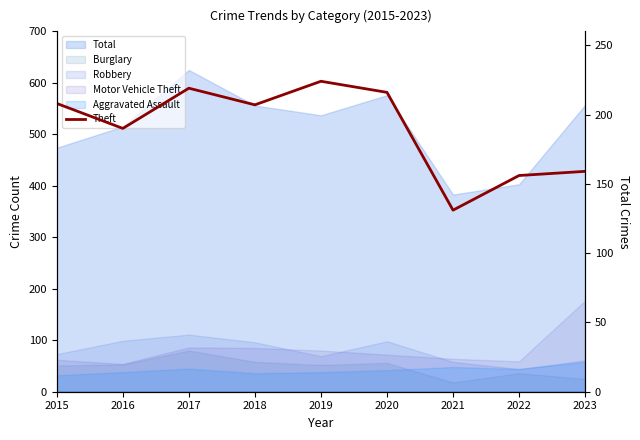

What is the sum of the values at 2015 and 2020?

424